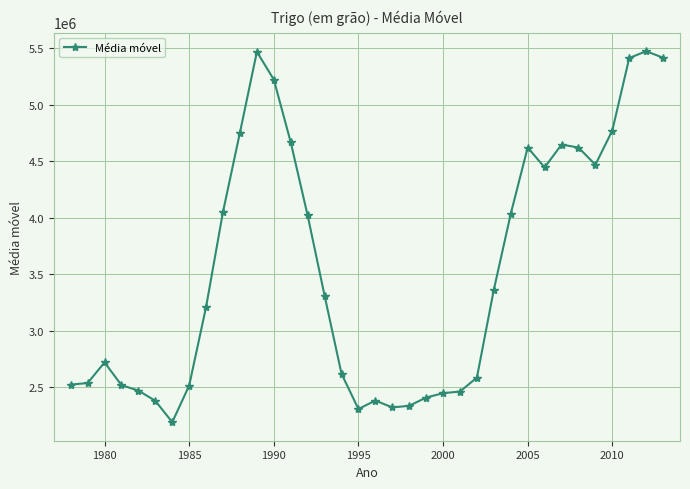

True or false: there are more than 0 points higher than both neighbors.

True